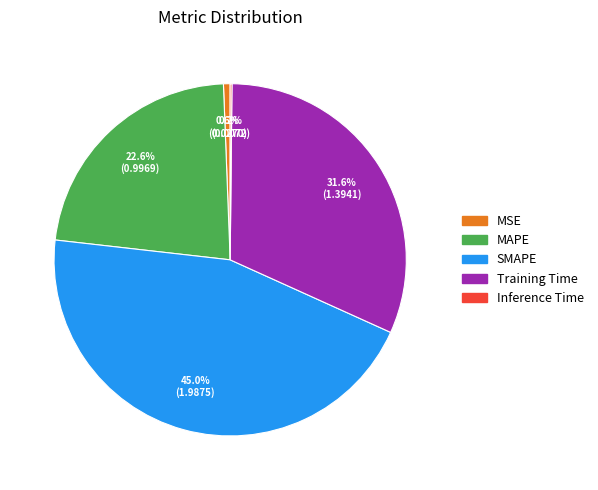

Which has a higher value, MSE or Training Time?

Training Time